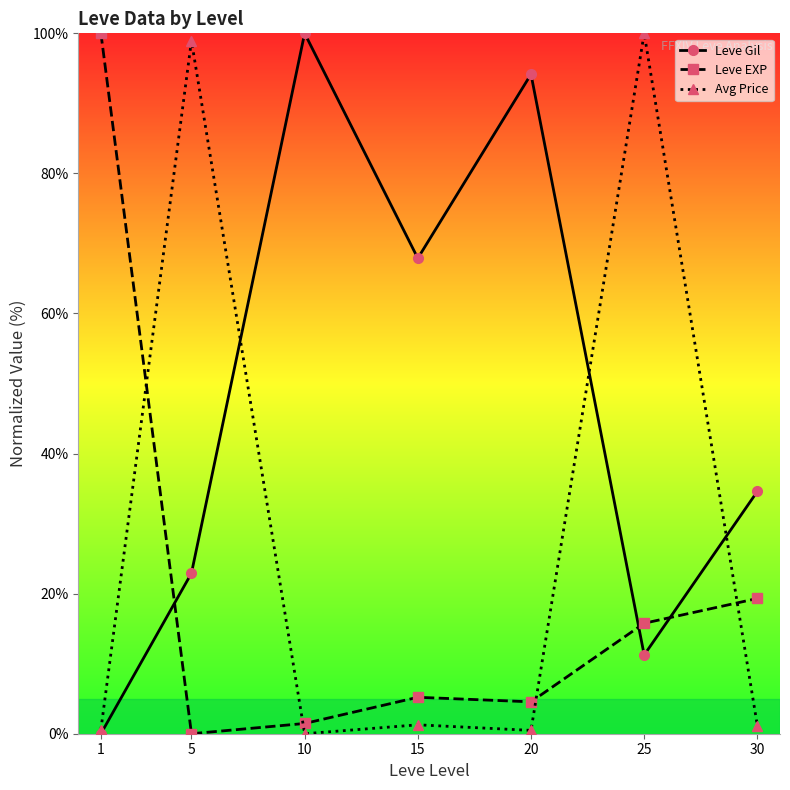

Rank the series by their average value, from highest to lowest.

Leve Gil, Avg Price, Leve EXP